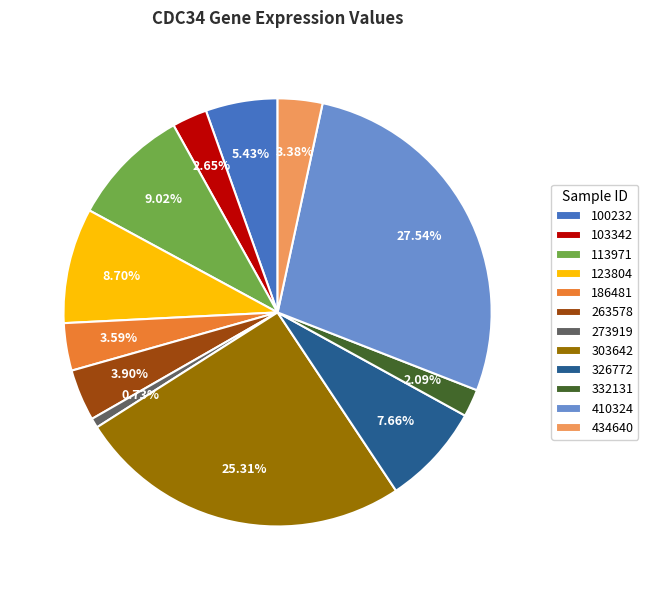

Which slice is the smallest?

273919